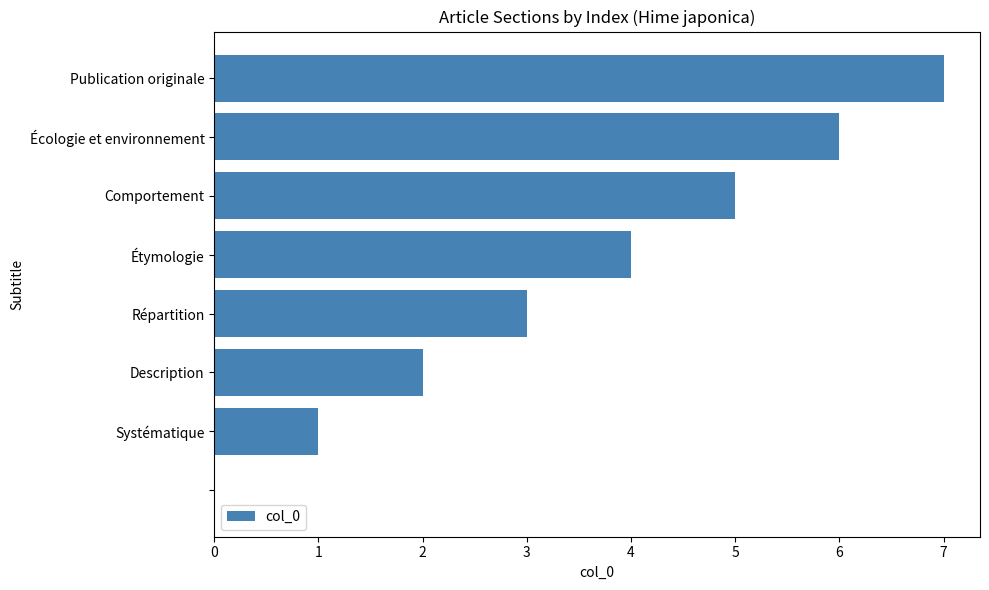

What is the sum of all values?

28